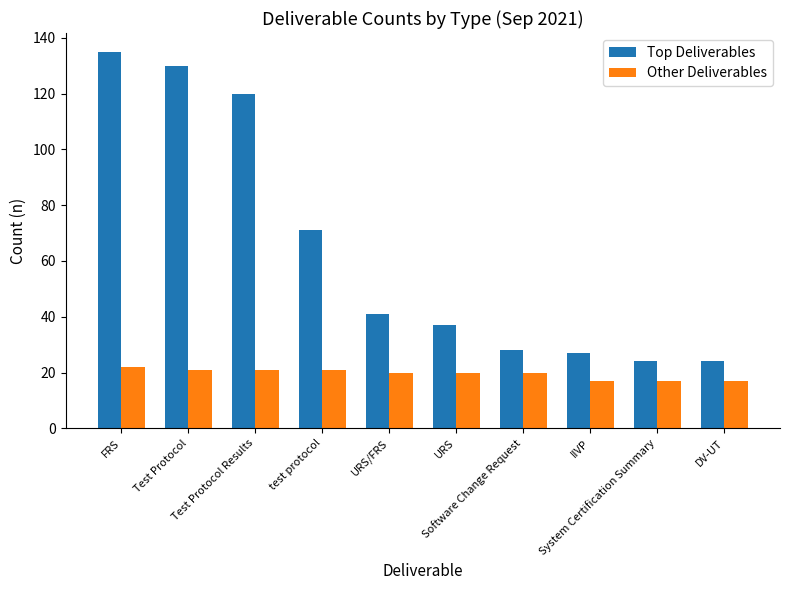

What is the average value of the Top Deliverables series?

64